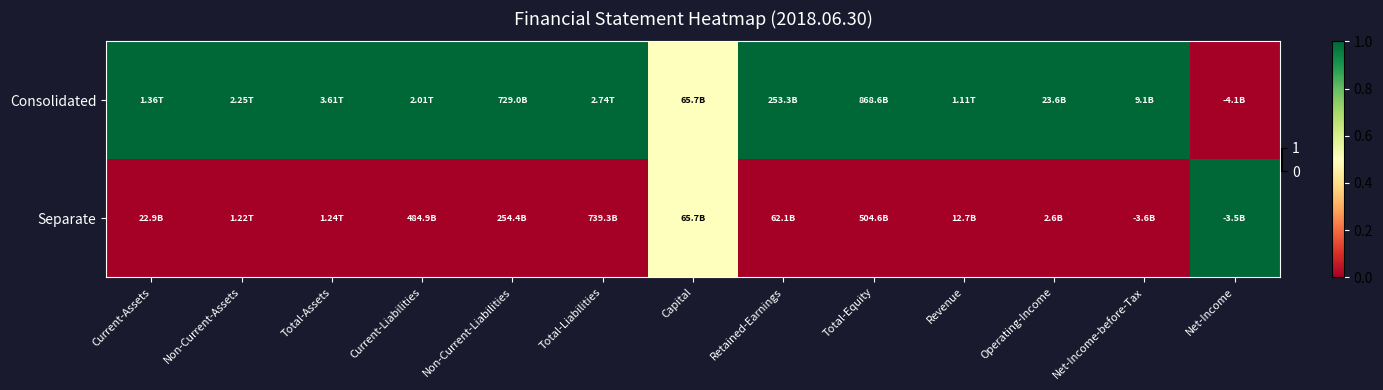

At how many categories does at least one series exceed 0?

13